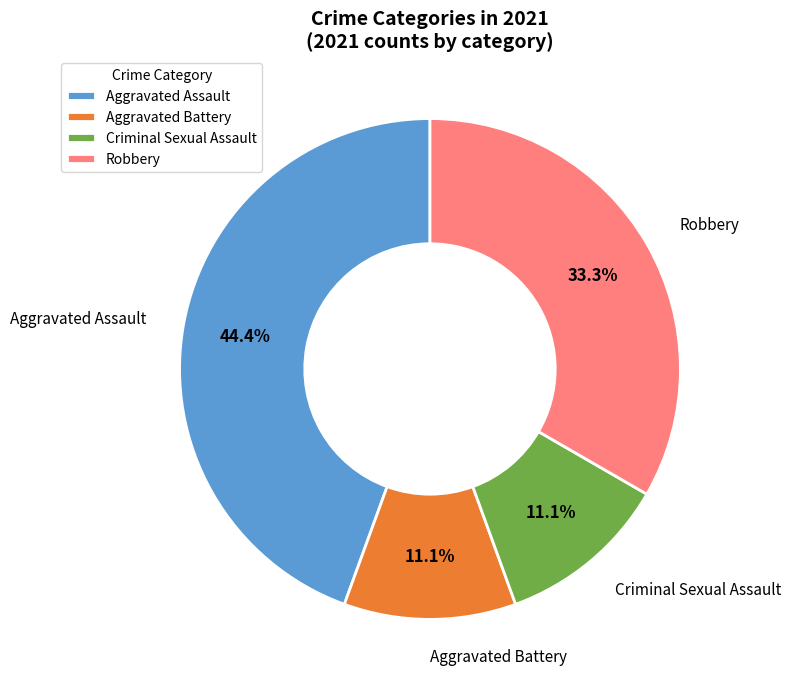

Approximately how many times larger is the value at Aggravated Assault compared to Robbery?

1.3